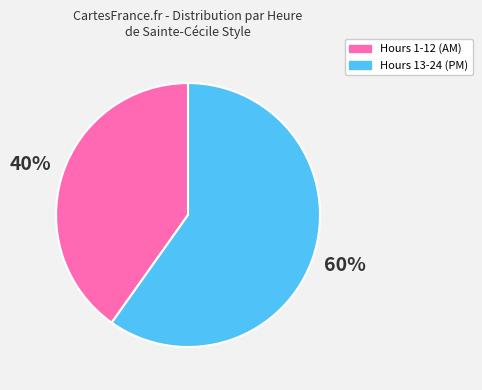

To the nearest percent, what is the average slice percentage?

50%